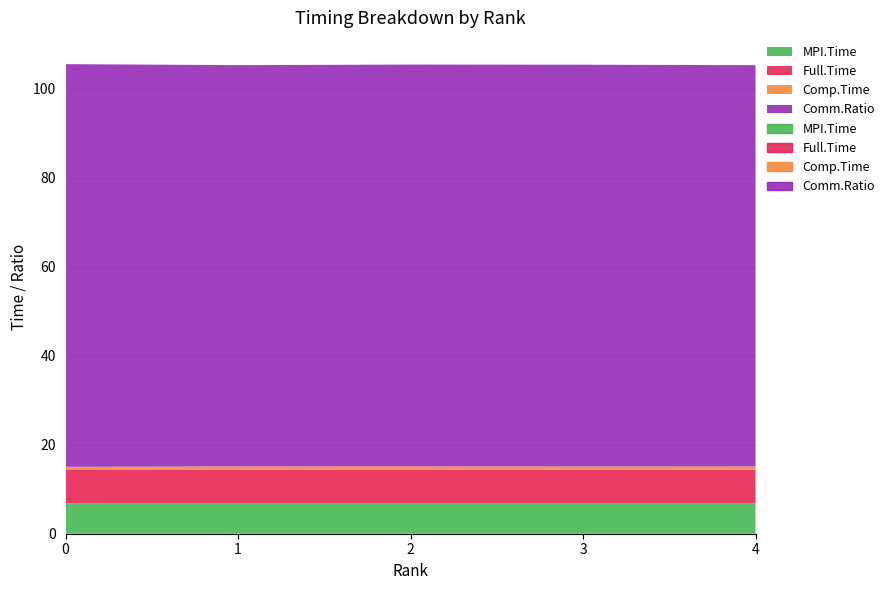

What are all the series names shown in the legend?

MPI.Time, Full.Time, Comp.Time, Comm.Ratio